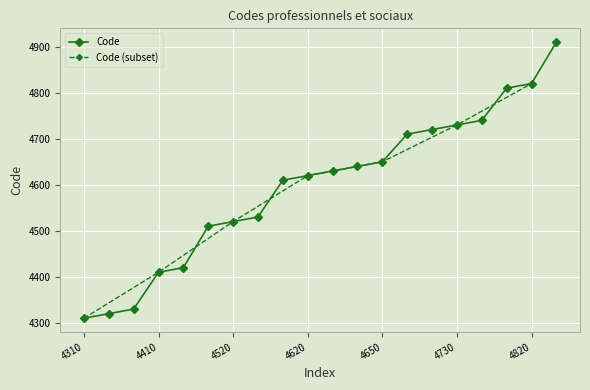

List the labels in order of value, smallest first.

4310, 4320, 4330, 4410, 4420, 4510, 4520, 4530, 4610, 4620, 4630, 4640, 4650, 4710, 4720, 4730, 4740, 4810, 4820, 4910